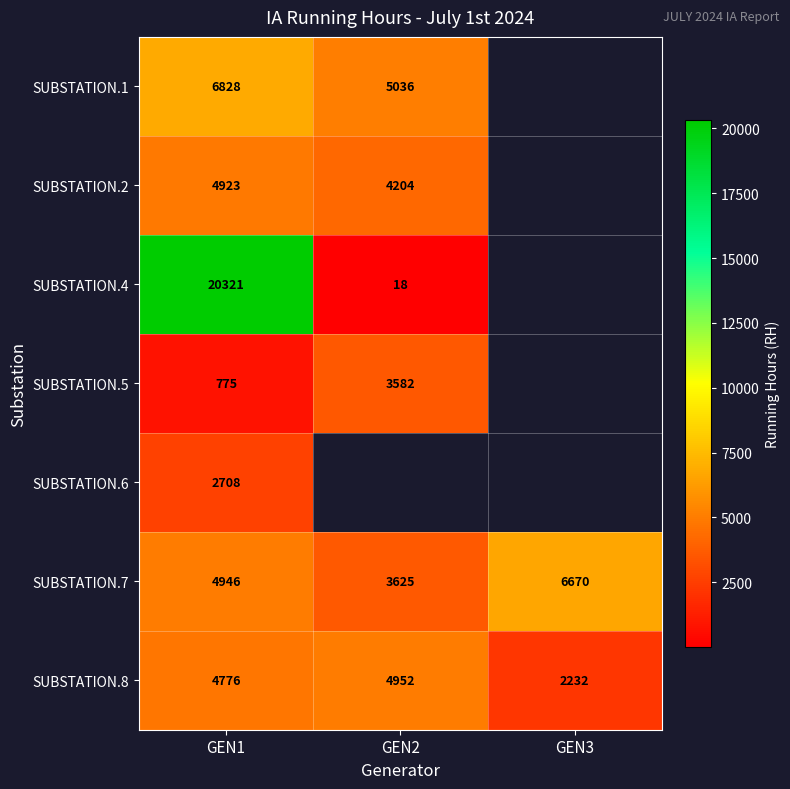

What is the difference between the highest and lowest values at GEN1?

19546